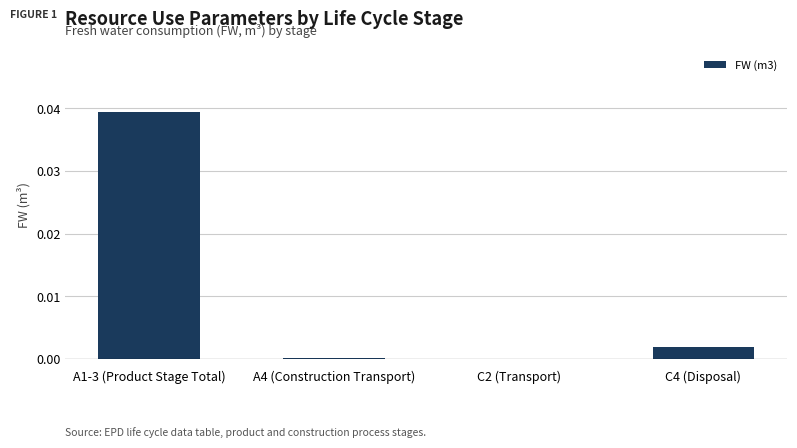

Is it true that the value at C4 (Disposal) is 0.0?

True